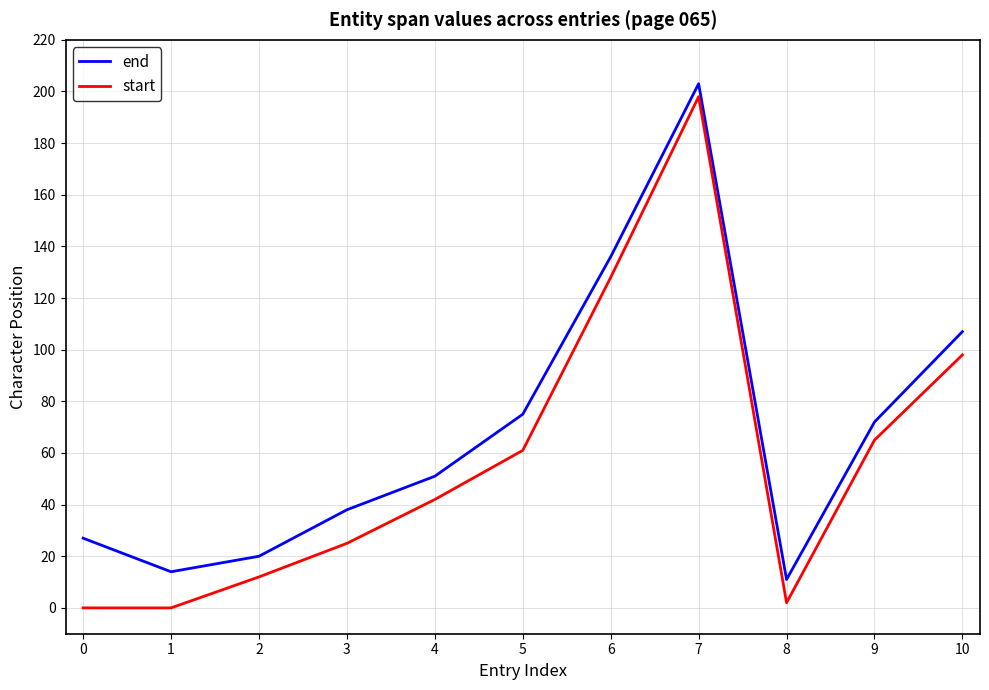

List the series in order of their overall mean, lowest first.

start, end